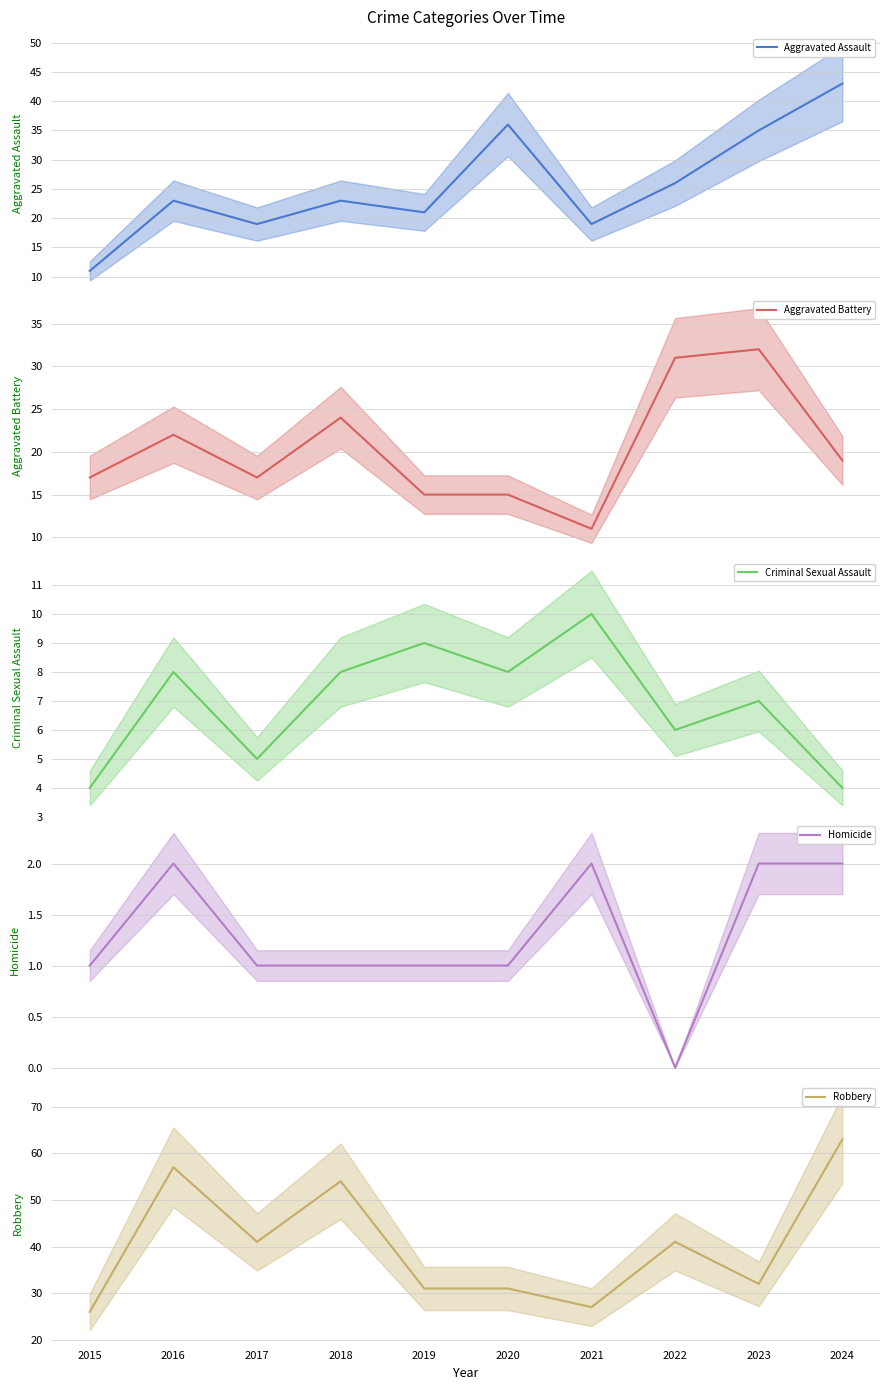

What is the difference between the Aggravated Assault values at 2019 and 2018?

2